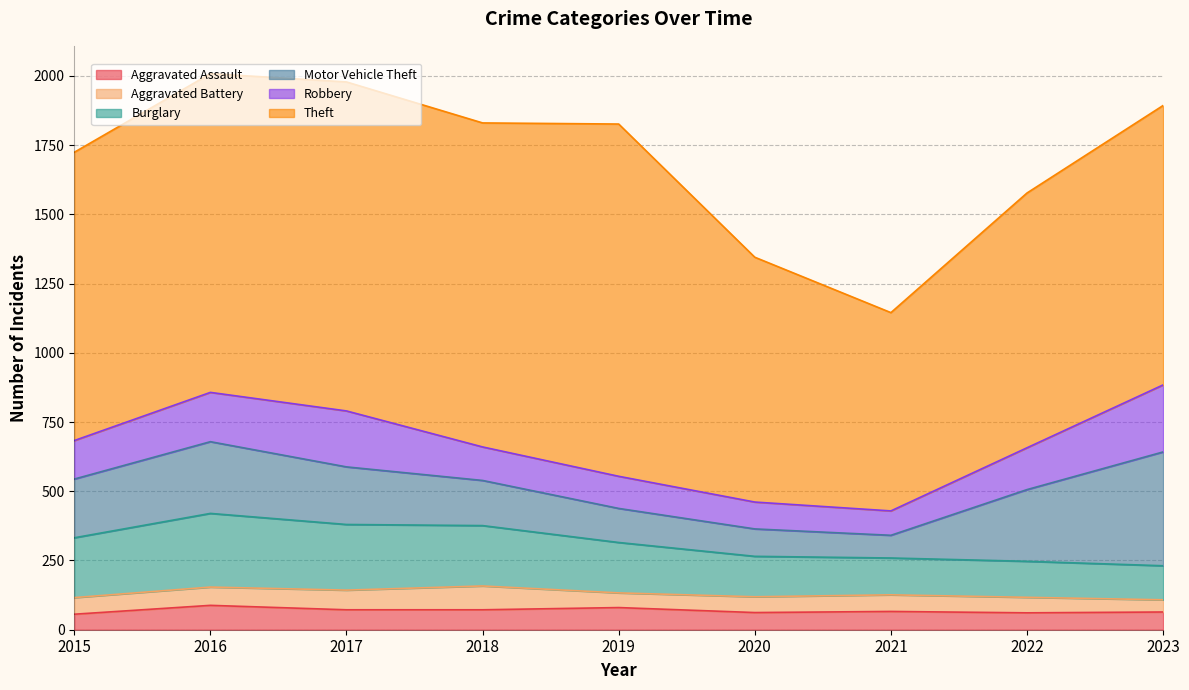

What is the sum of all Theft values?

9351